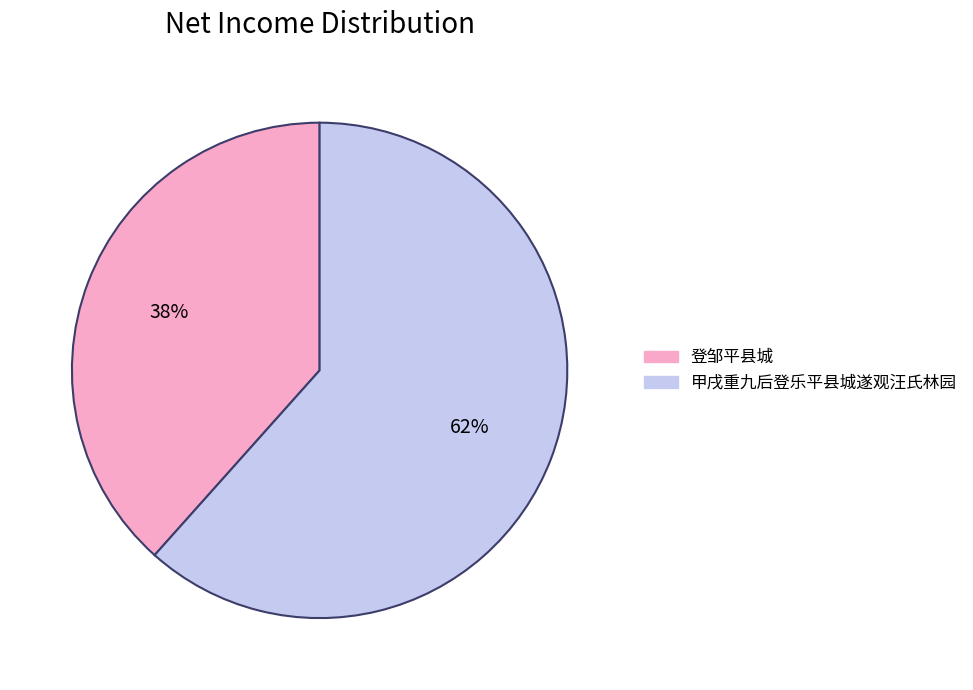

To the nearest percent, what is the combined percentage of 甲戌重九后登乐平县城遂观汪氏林园 and 登邹平县城?

100%